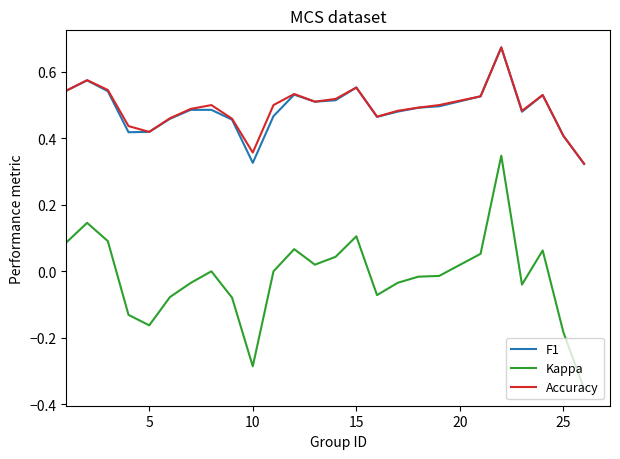

What is the sum of all F1 values?

12.2